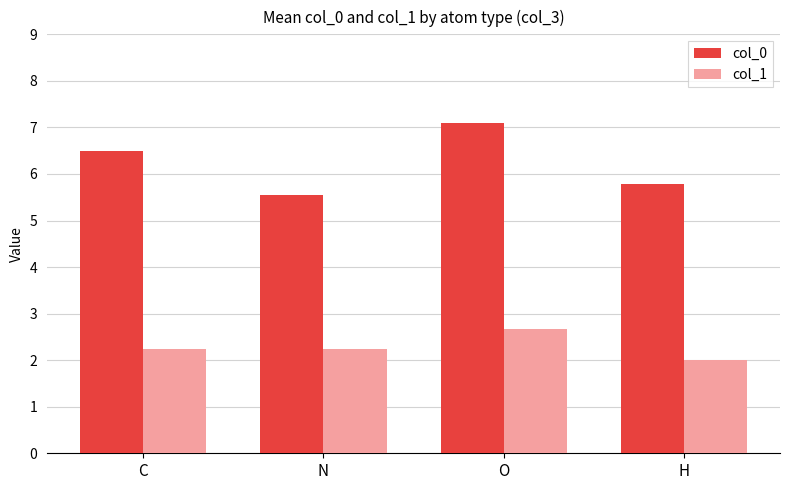

How many values in the col_0 series are below 6?

2